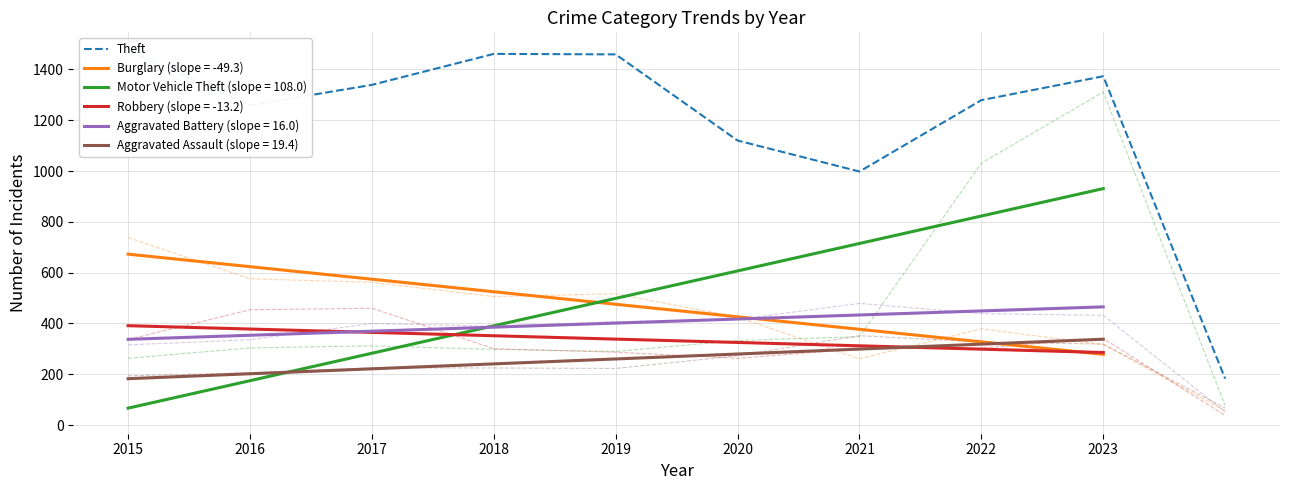

The value at 2019 is 1970. True or false?

False